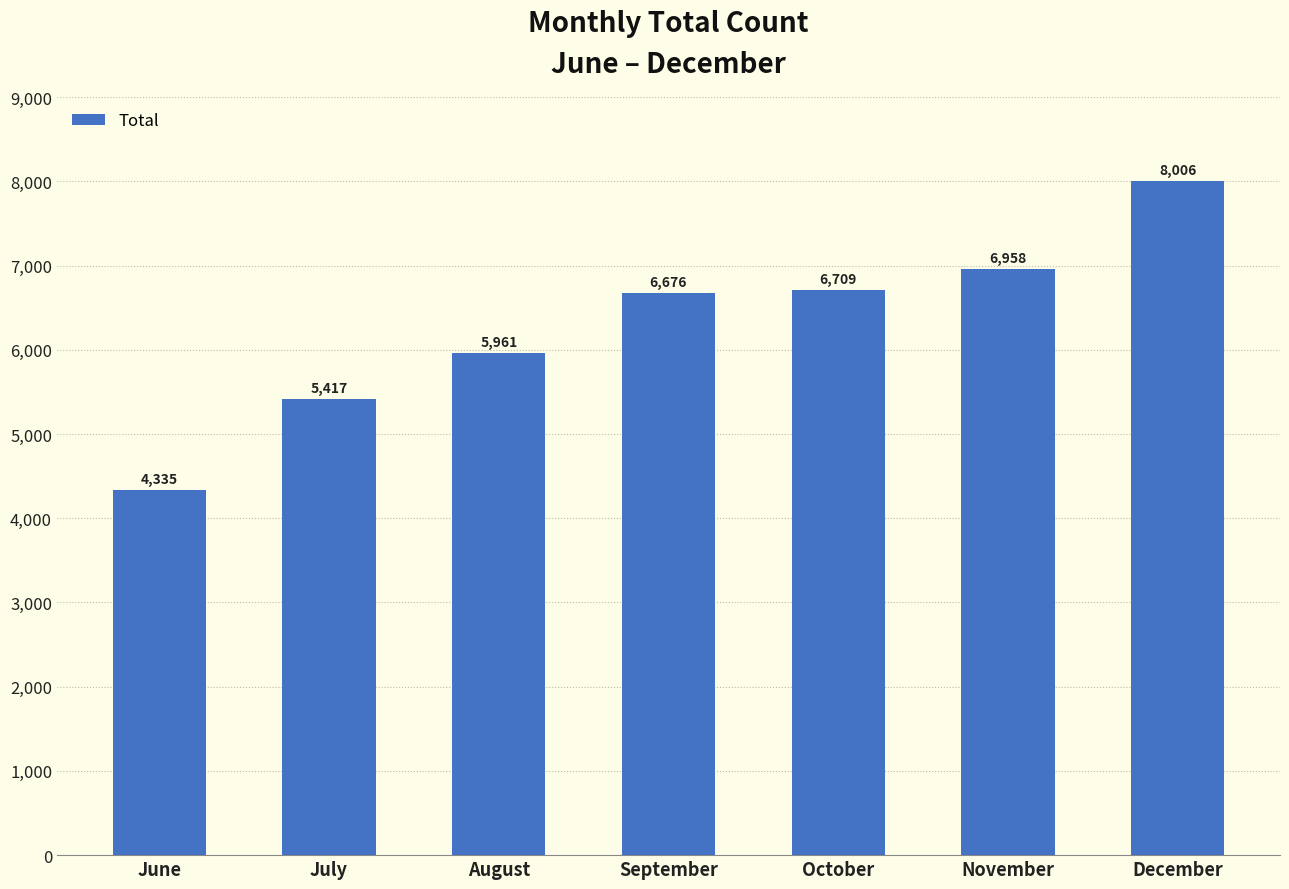

What is the value of the 2nd bar from the left?

5417